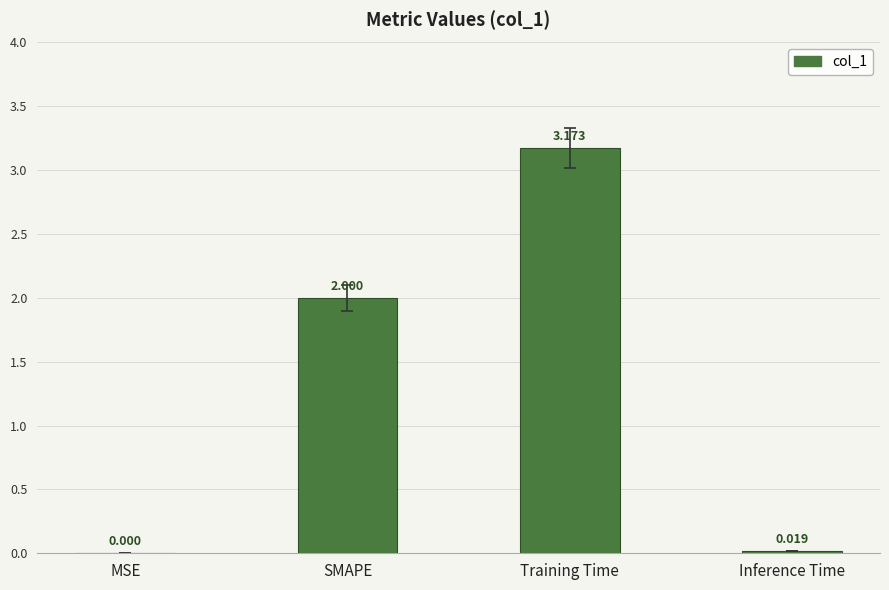

Count the number of data series in this chart.

1